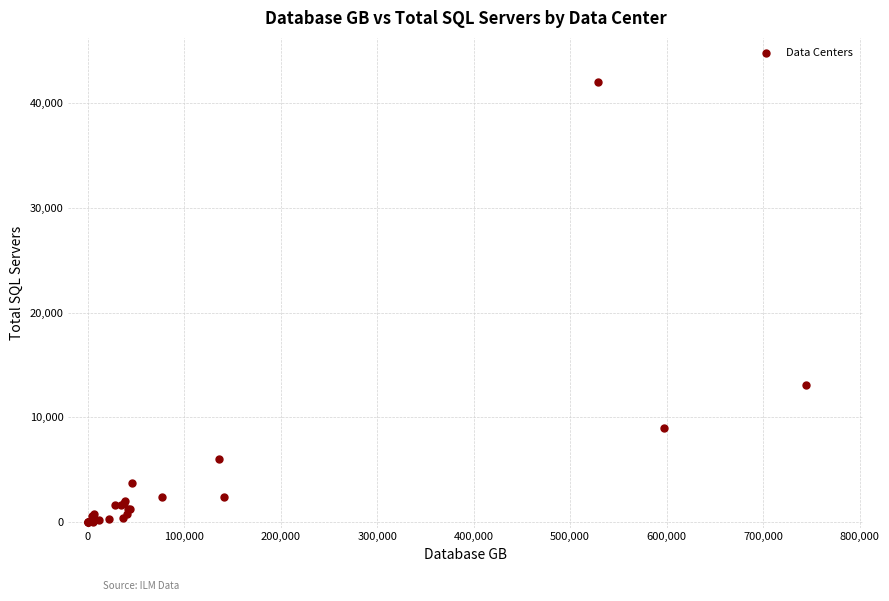

What Y value in the scatter plot is closest to 21000?

13135